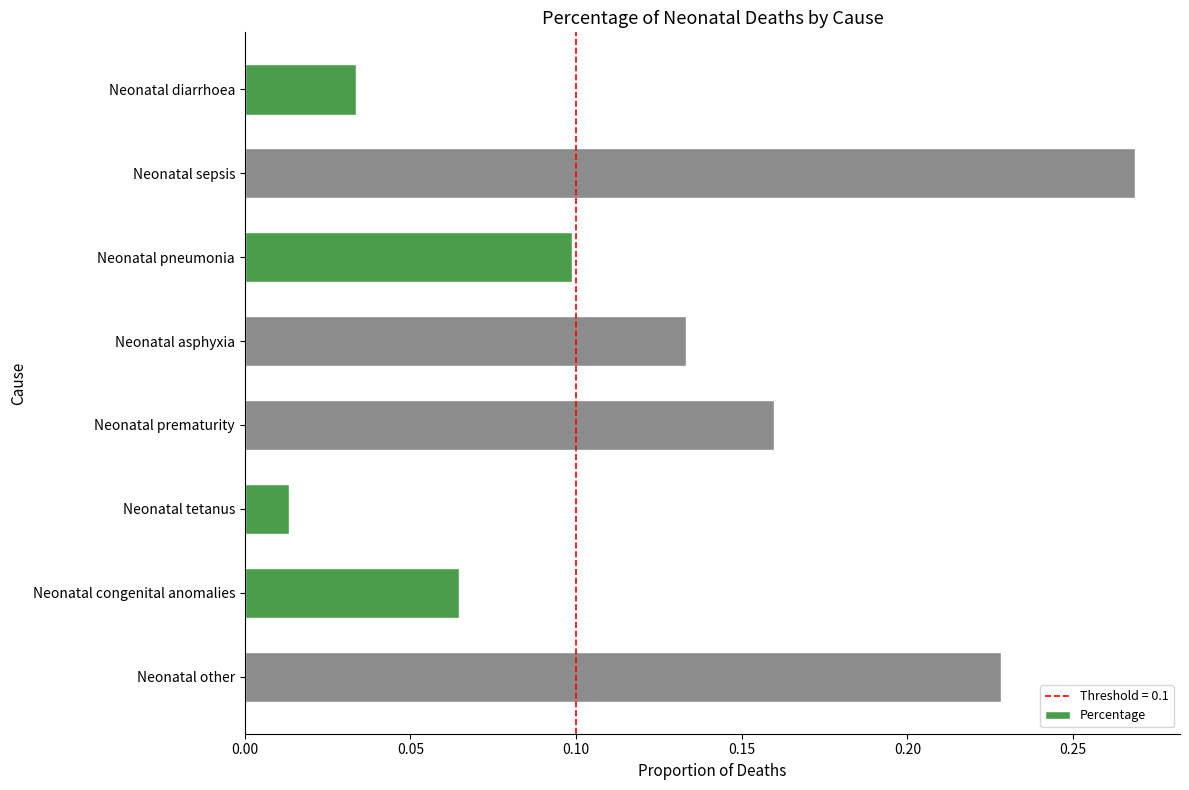

At which category does the chart reach its minimum across all series?

Neonatal tetanus